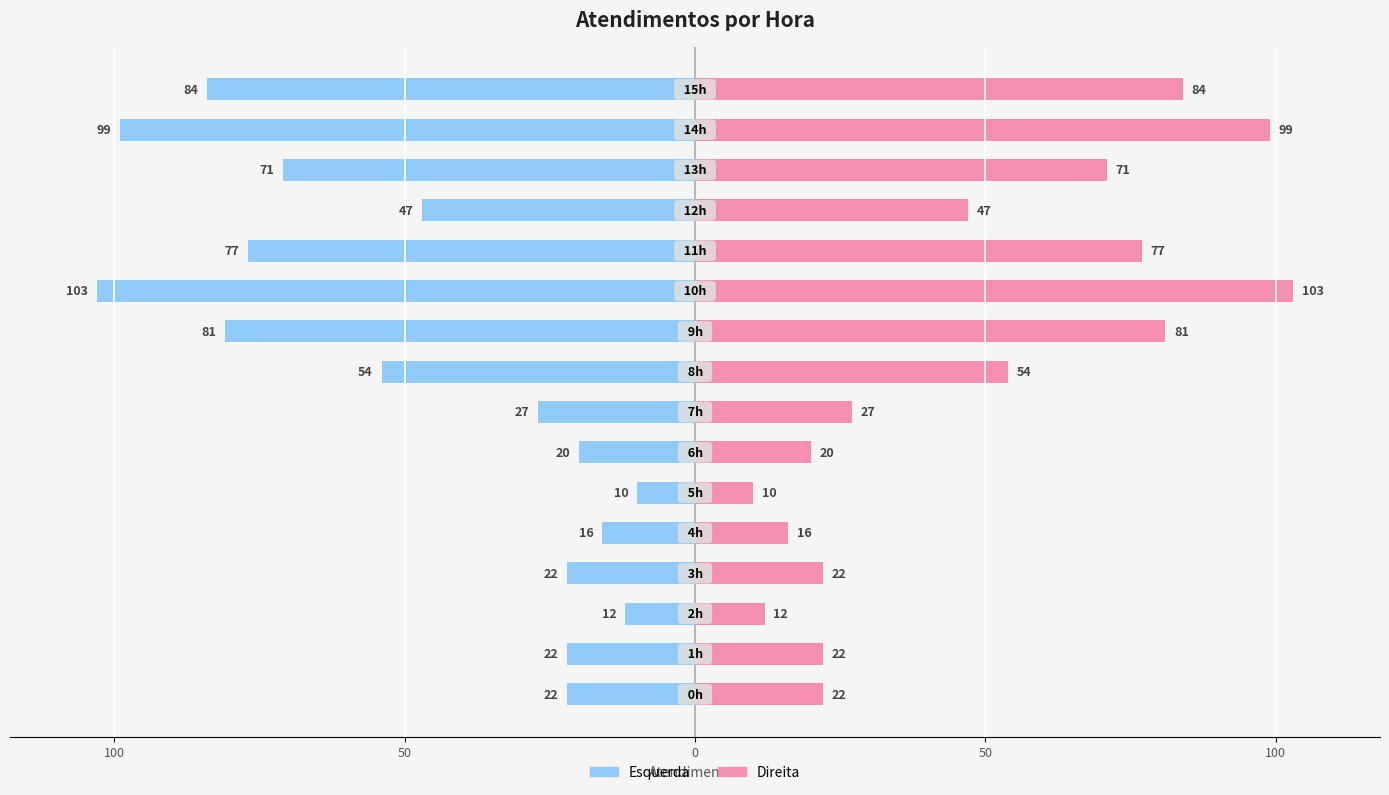

Rank the series by their maximum value, from highest to lowest.

atendimentos (direita), atendimentos (esquerda)